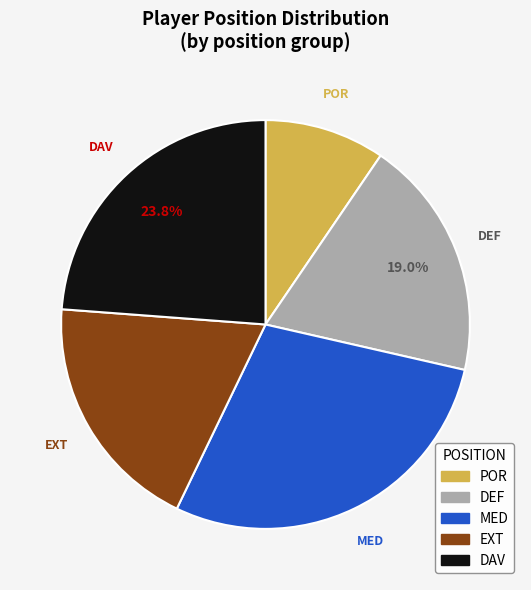

To the nearest percent, what portion does MED represent?

29%